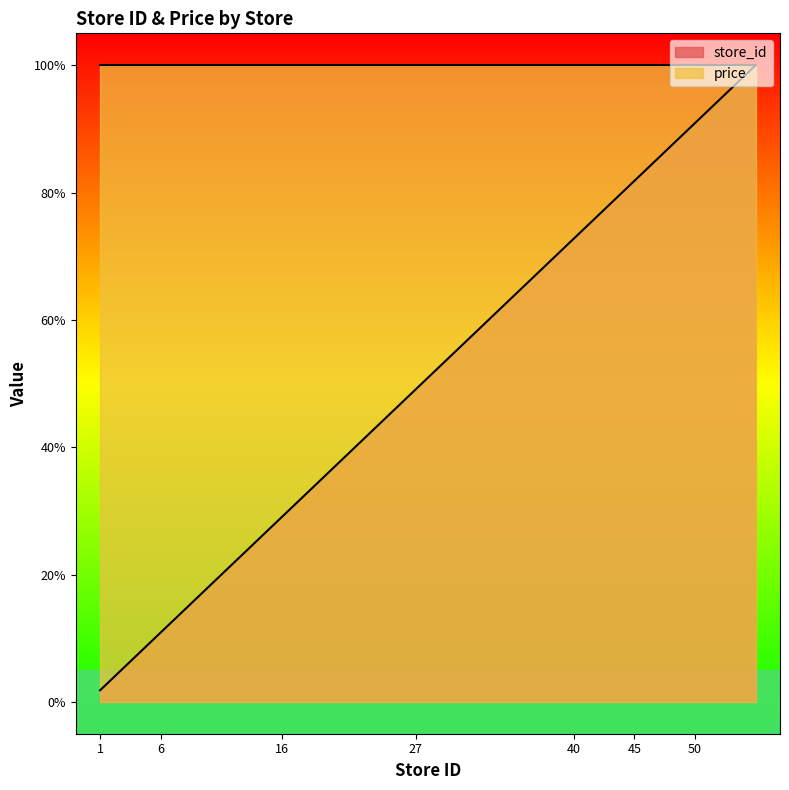

Reading left to right, extract all data points from this chart.

1=1.8	2=3.6	5=9.1	6=10.9	9=16.4	10=18.2	16=29.1	17=30.9	23=41.8	27=49.1	31=56.4	39=70.9	40=72.7	42=76.4	43=78.2	45=81.8	48=87.3	49=89.1	50=90.9	53=96.4	55=100.0